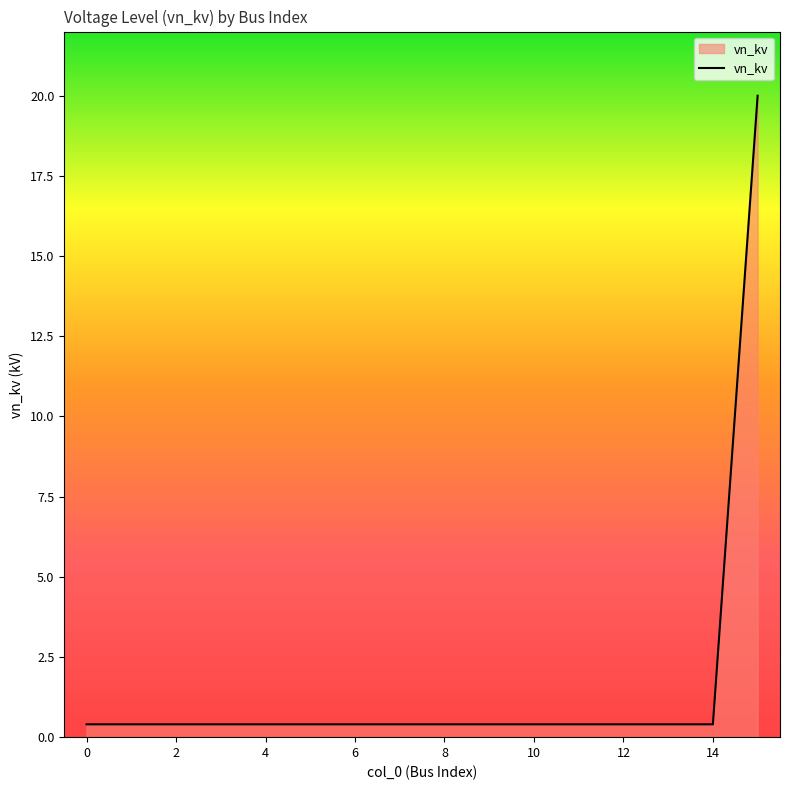

What is the greatest value displayed?

20.0